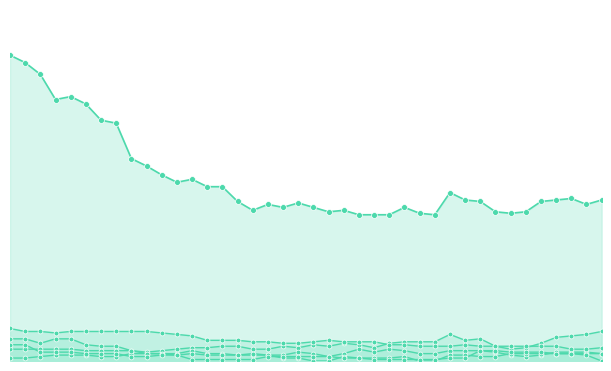

At how many categories does at least one series exceed 200?

2